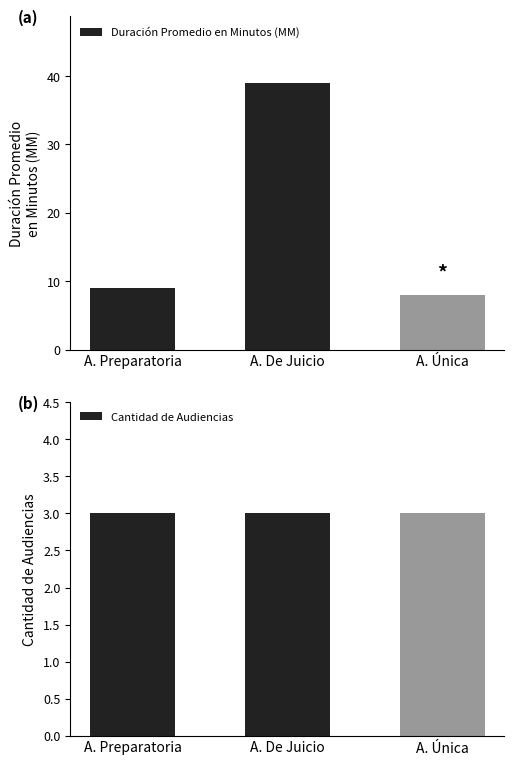

List the series in order of their peak value, highest first.

Duración Promedio en Minutos (MM), Cantidad de Audiencias